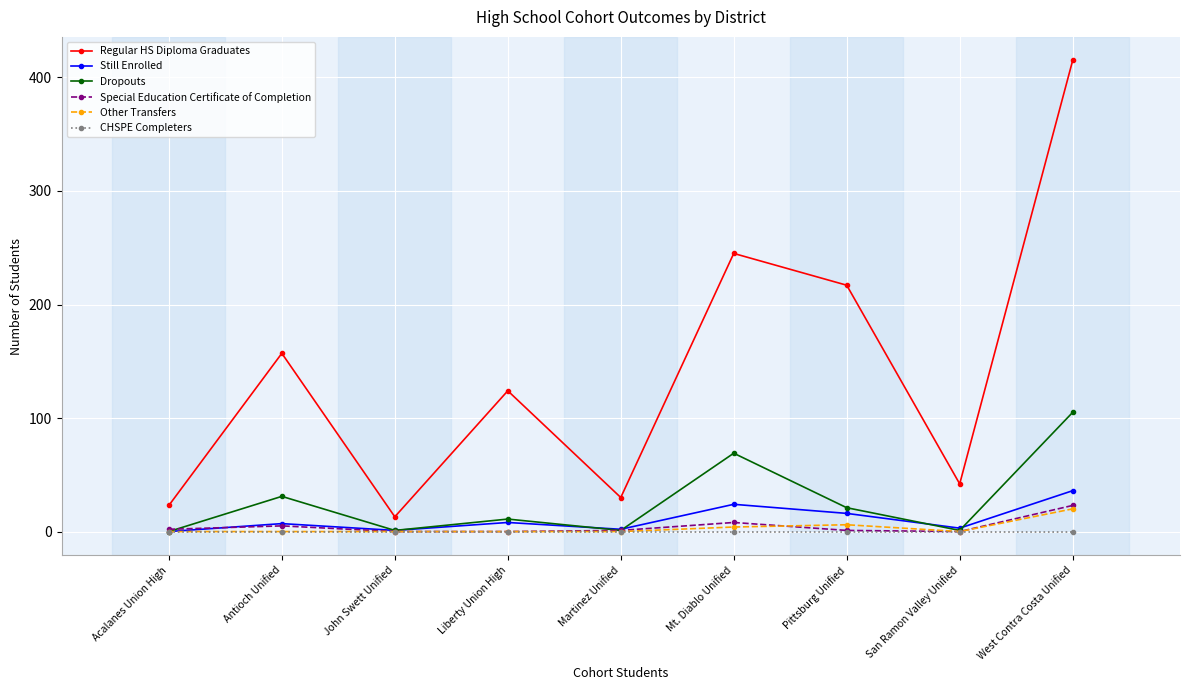

How many data points in Regular HS Diploma Graduates are less than 124?

4